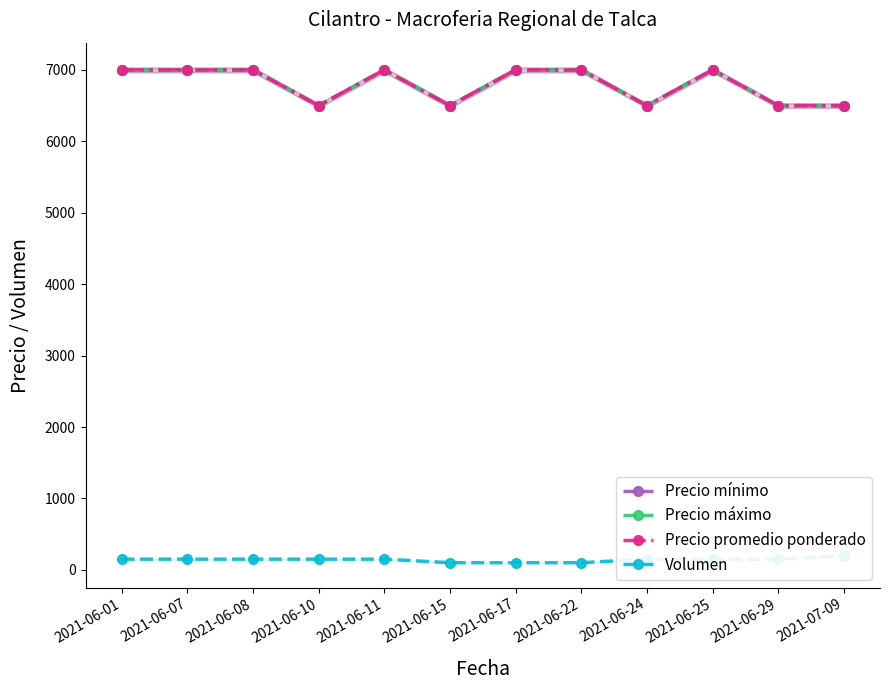

Which series has the largest total across all categories?

Precio mínimo